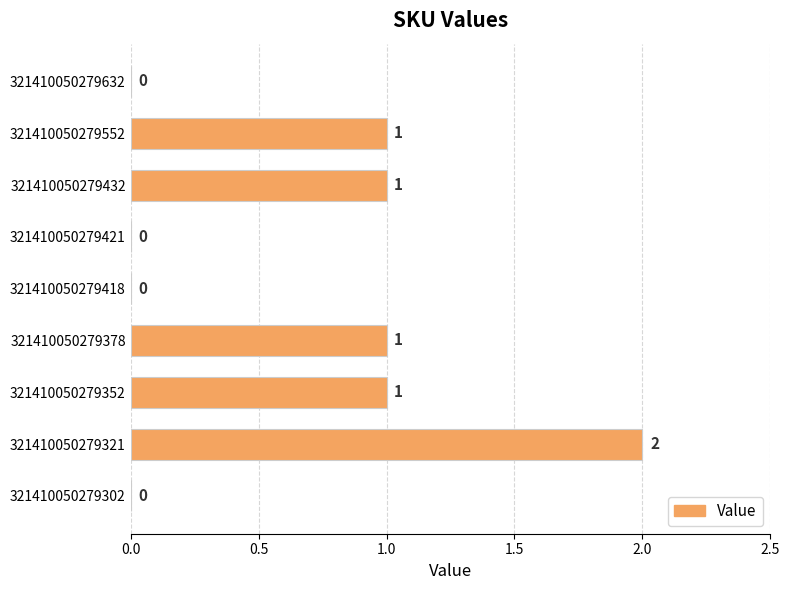

Are the bars horizontal?

Yes